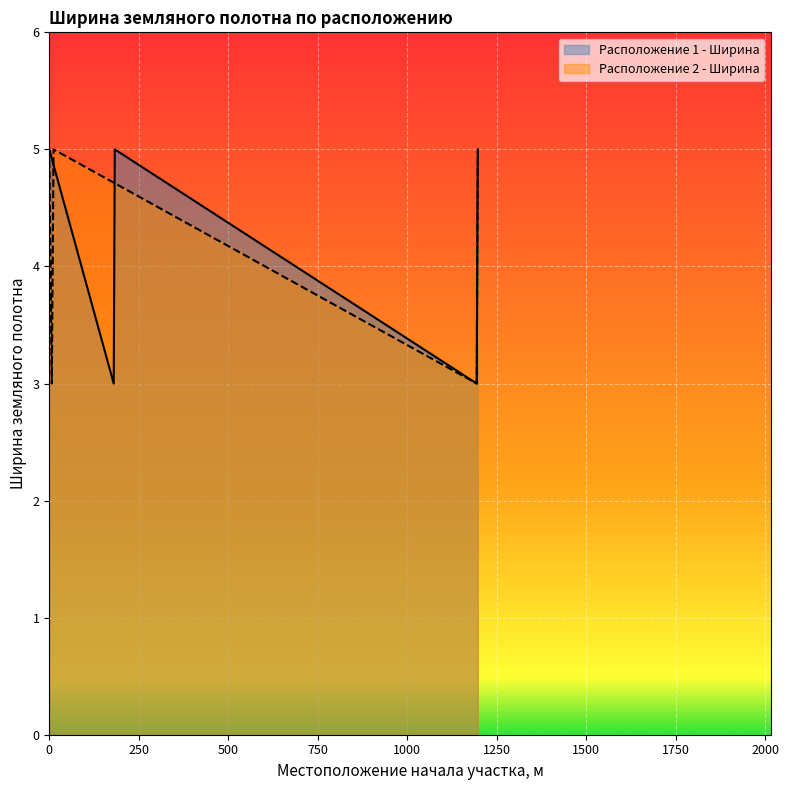

How many categories are shown in the chart?

5